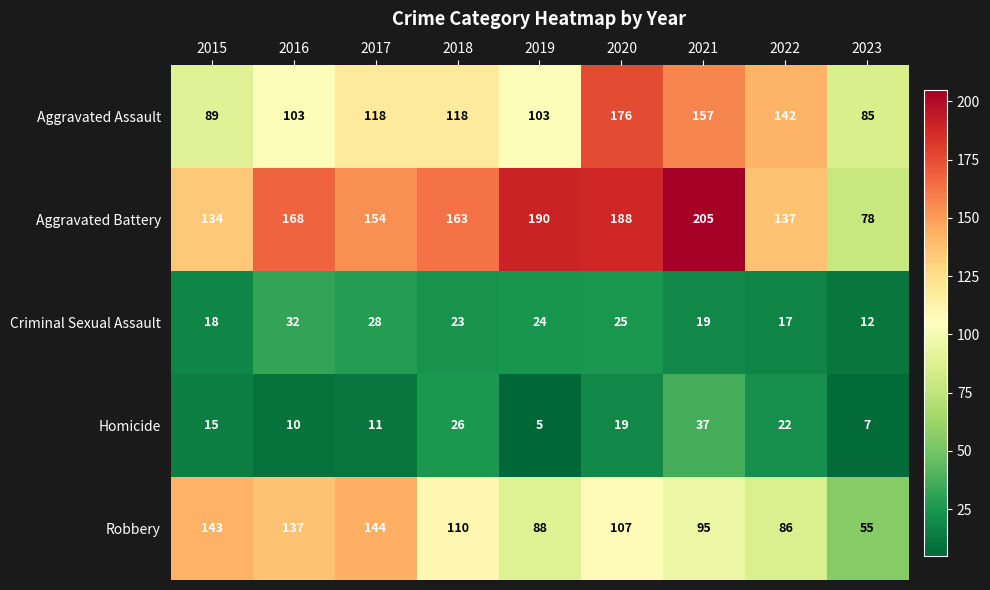

True or false: Criminal Sexual Assault has a value of 23 at 2018.

True